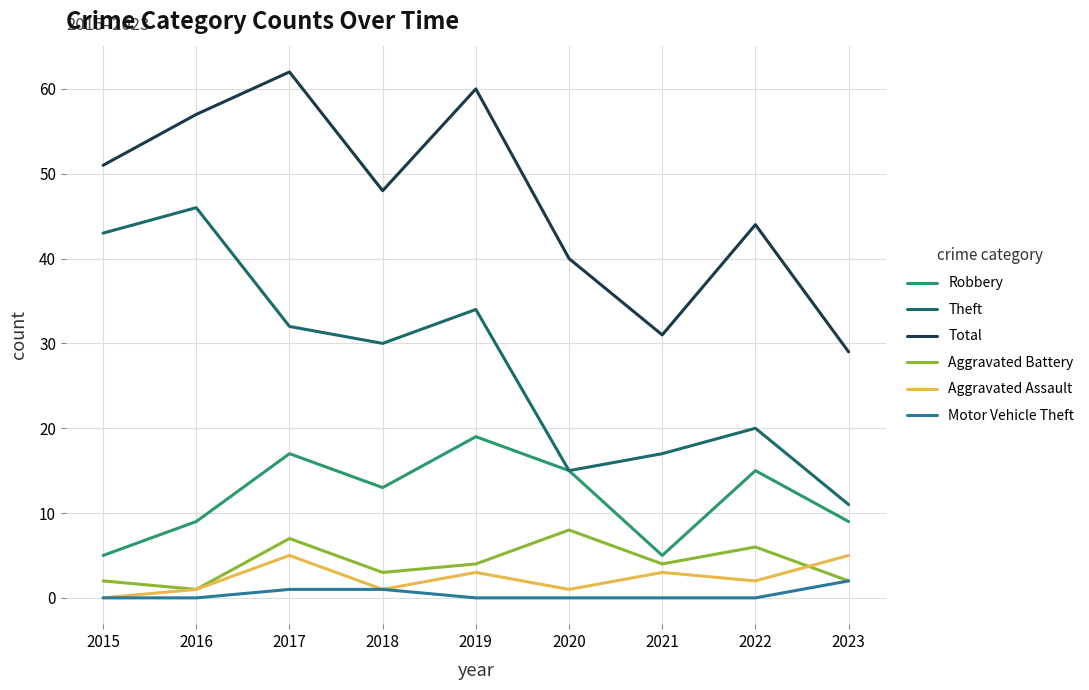

What is the sum of the Aggravated Assault values at 2020 and 2016?

2